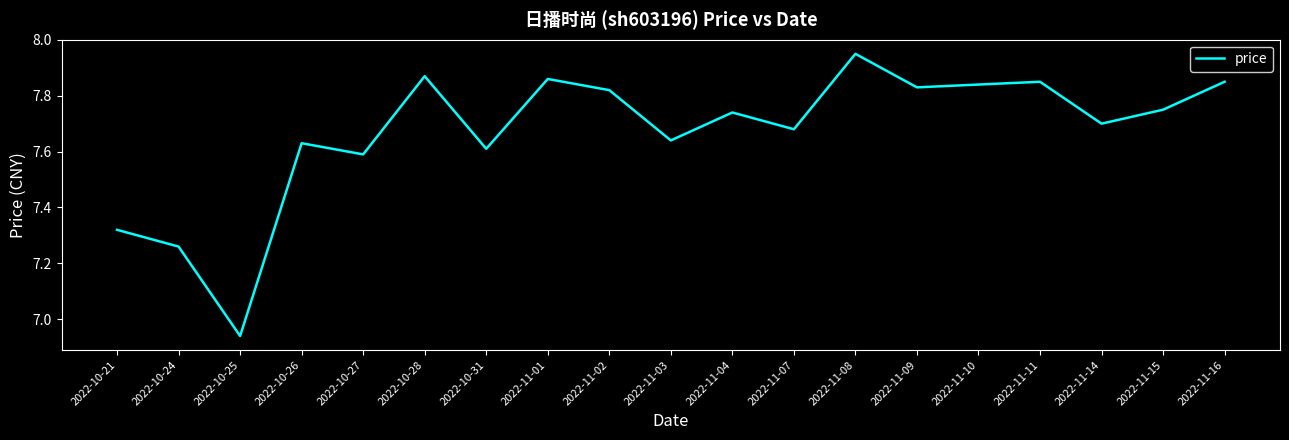

Which category has the lowest value across all series?

2022-10-25